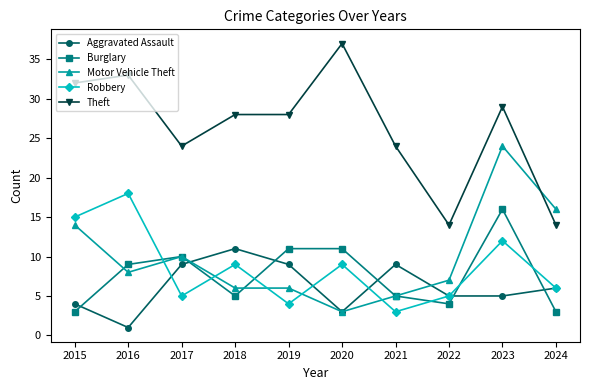

The value of Aggravated Assault at 2019 is 3. True or false?

False